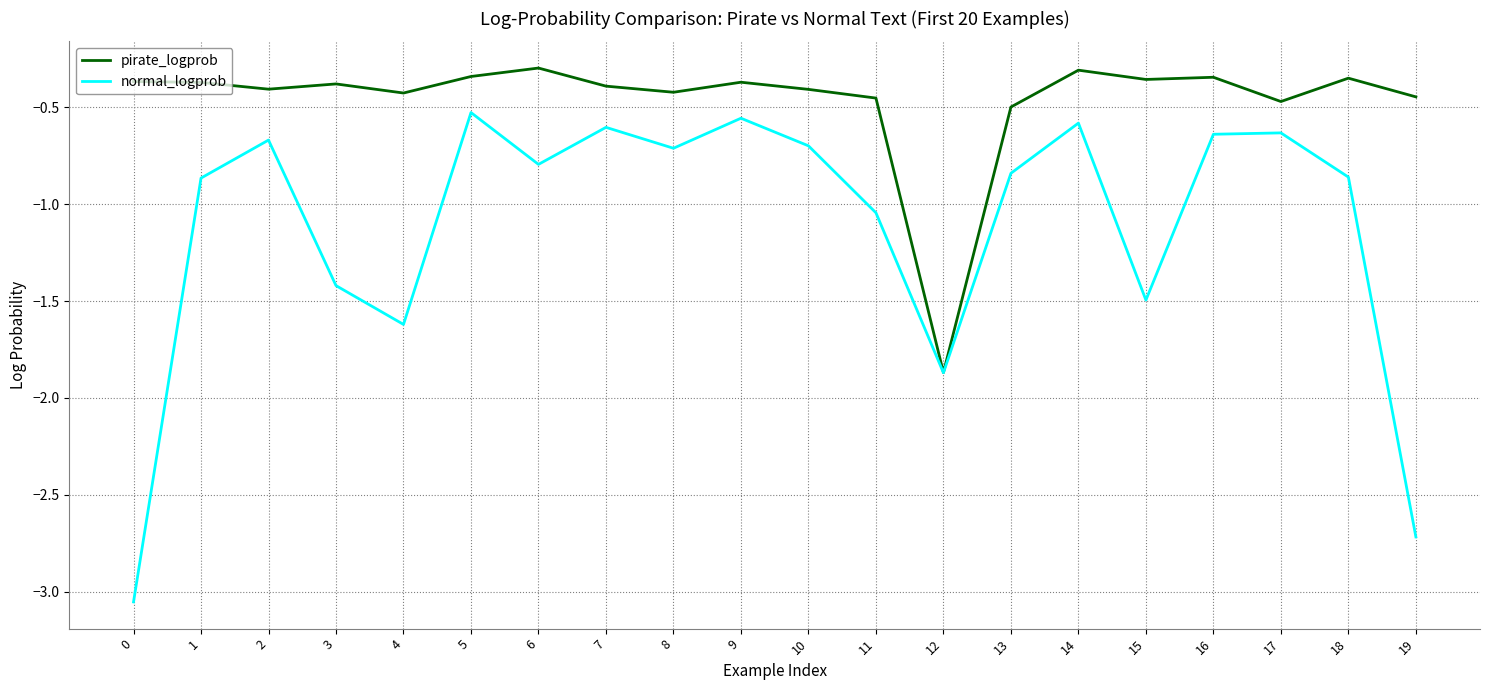

Where is normal_logprob nearest to the value -1?

11